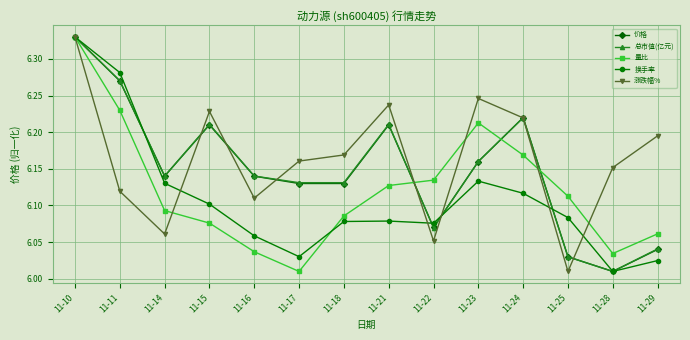

At how many categories does at least one series exceed 6?

14